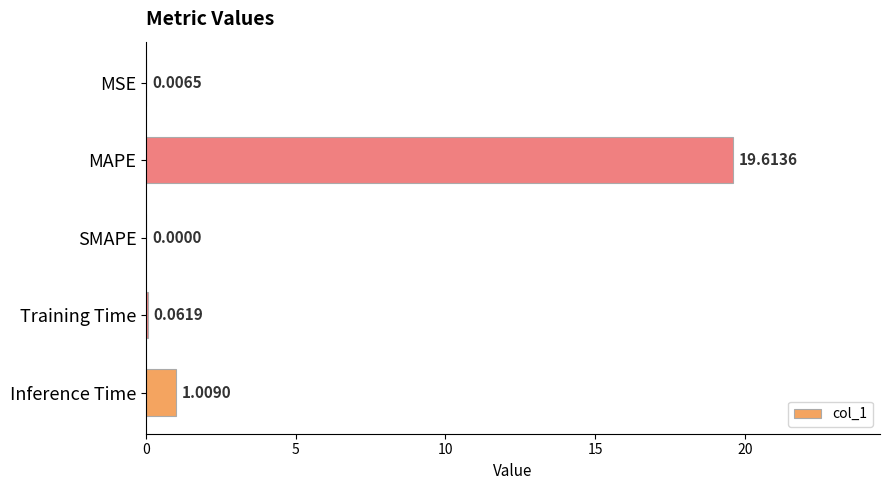

Where is the data nearest to the value 9?

Inference Time